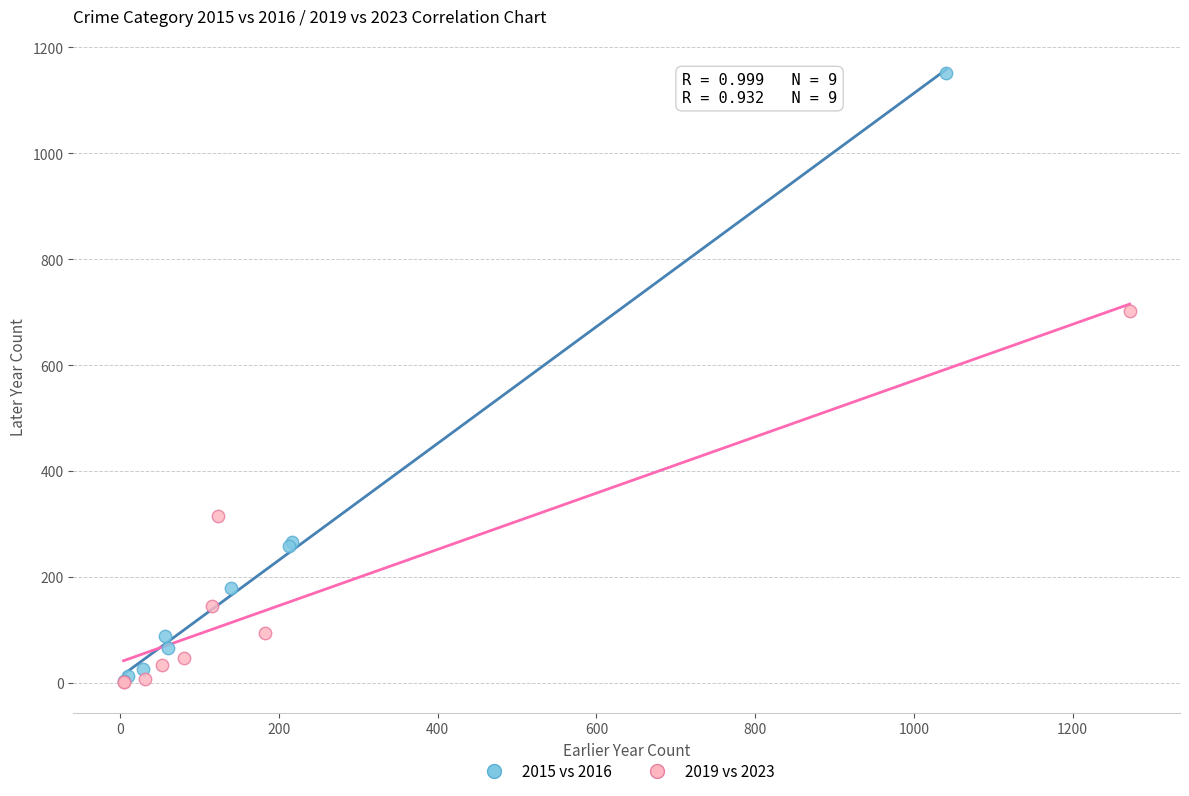

Which series has the widest spread of Y values?

2015 vs 2016